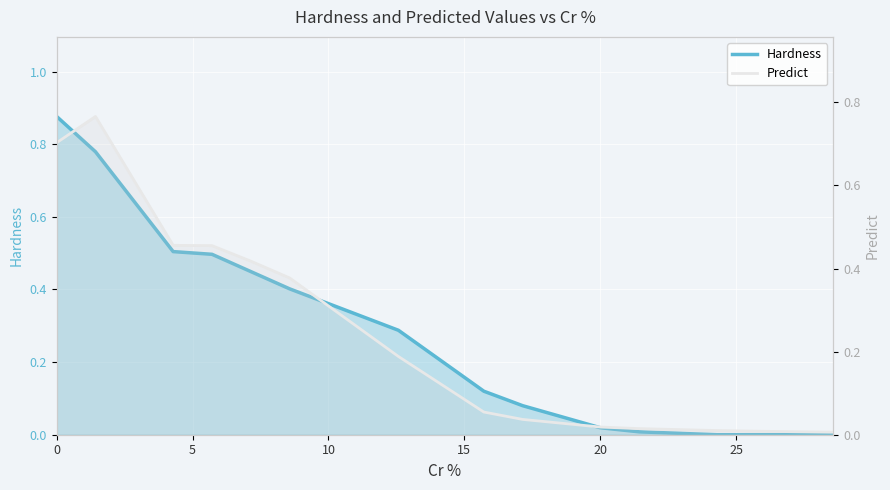

True or false: Predict has more than 0 points higher than both neighbors.

True